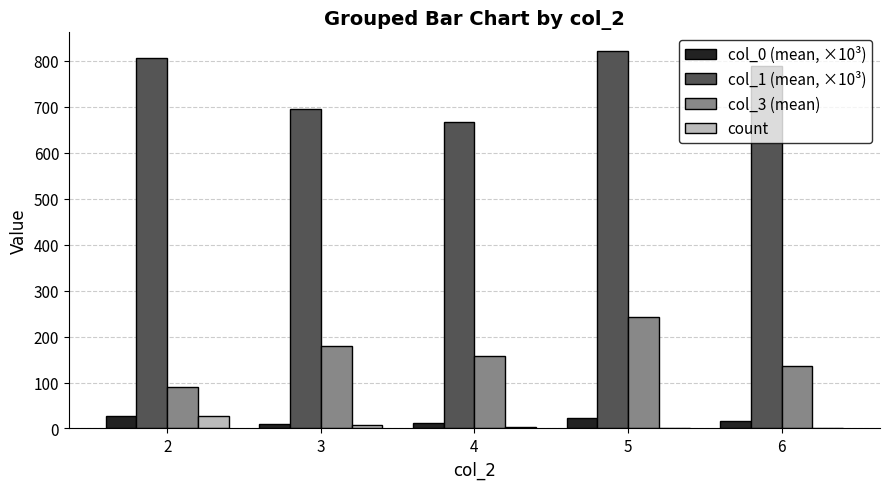

At which category is the sum across all series the highest?

5